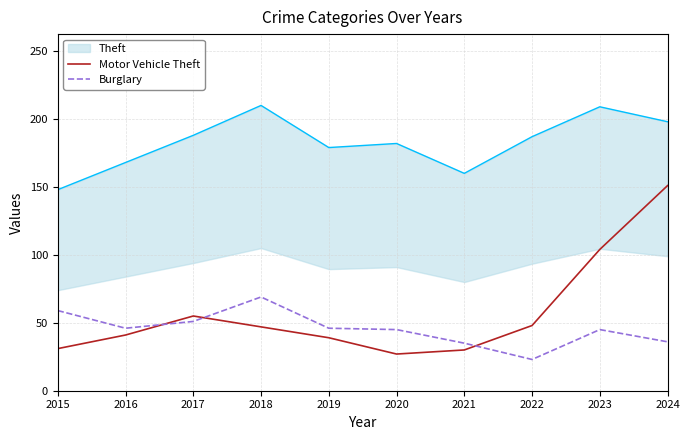

What is the difference between the maximum and second lowest values in the Motor Vehicle Theft series?

121